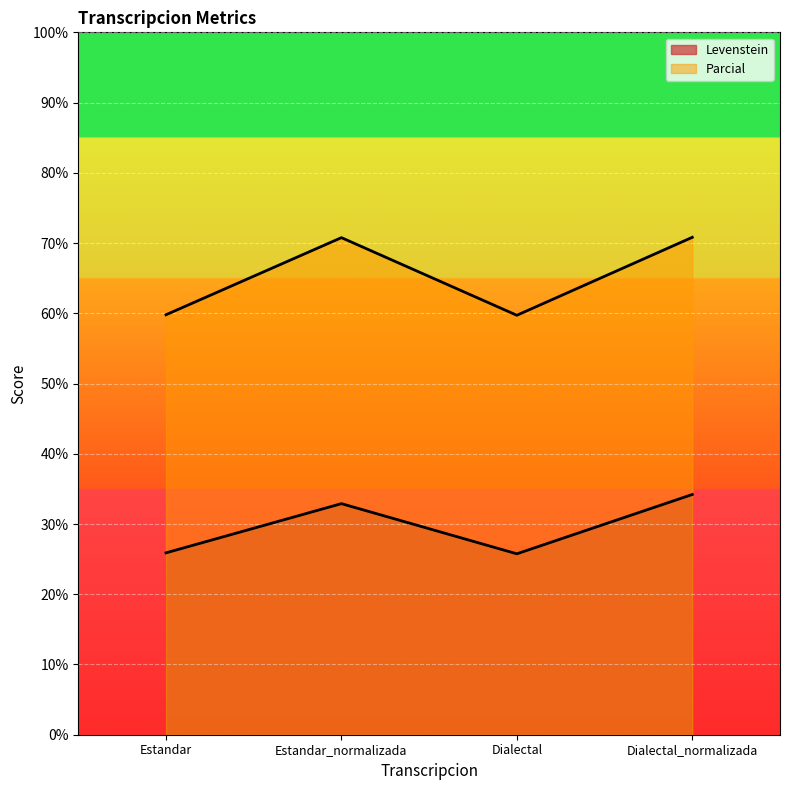

True or false: Levenstein and Parcial intersect in this chart.

False